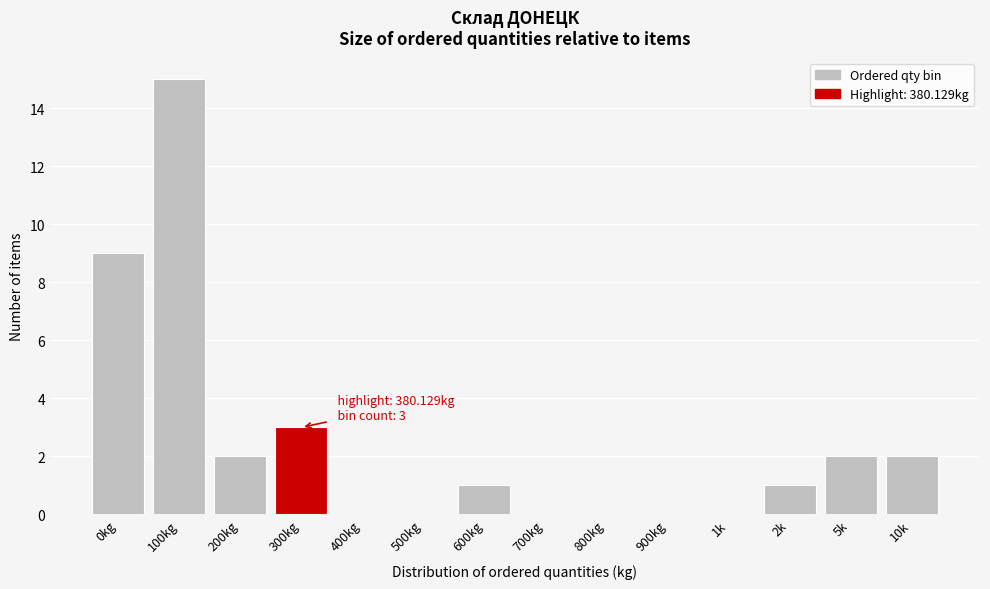

Reading right to left, transcribe all the data shown in this chart.

10k=2	5k=2	2k=1	1k=0	900kg=0	800kg=0	700kg=0	600kg=1	500kg=0	400kg=0	300kg=3	200kg=2	100kg=15	0kg=9